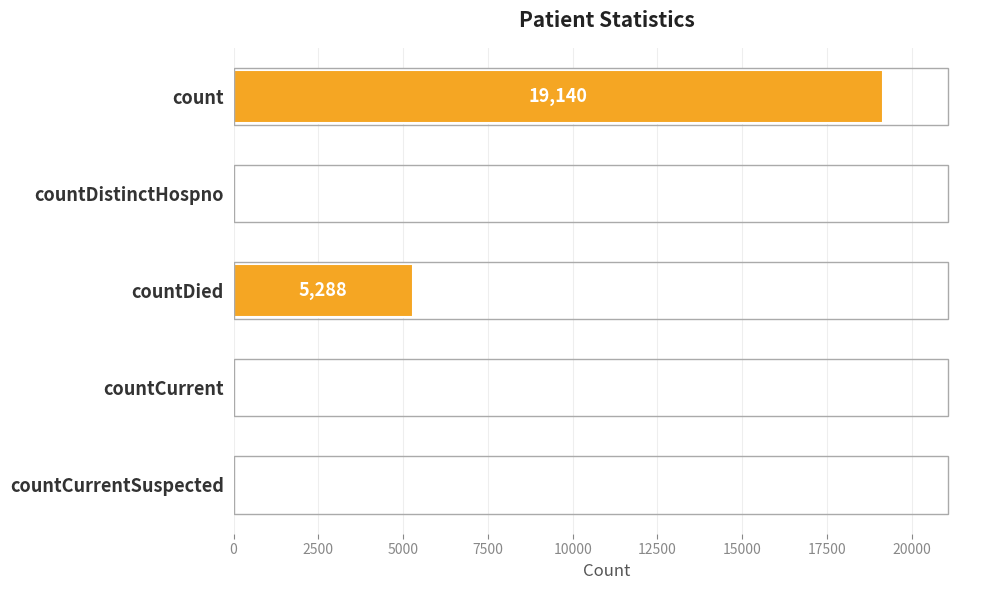

Which has a higher value, countDistinctHospno or countCurrent?

countCurrent